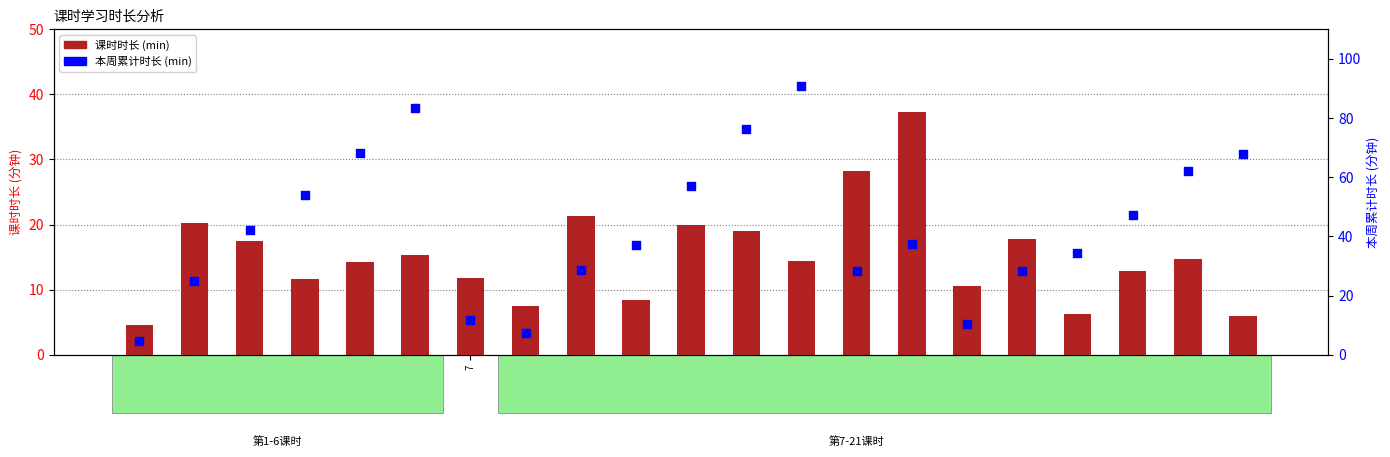

At which category is the sum across all series the highest?

13